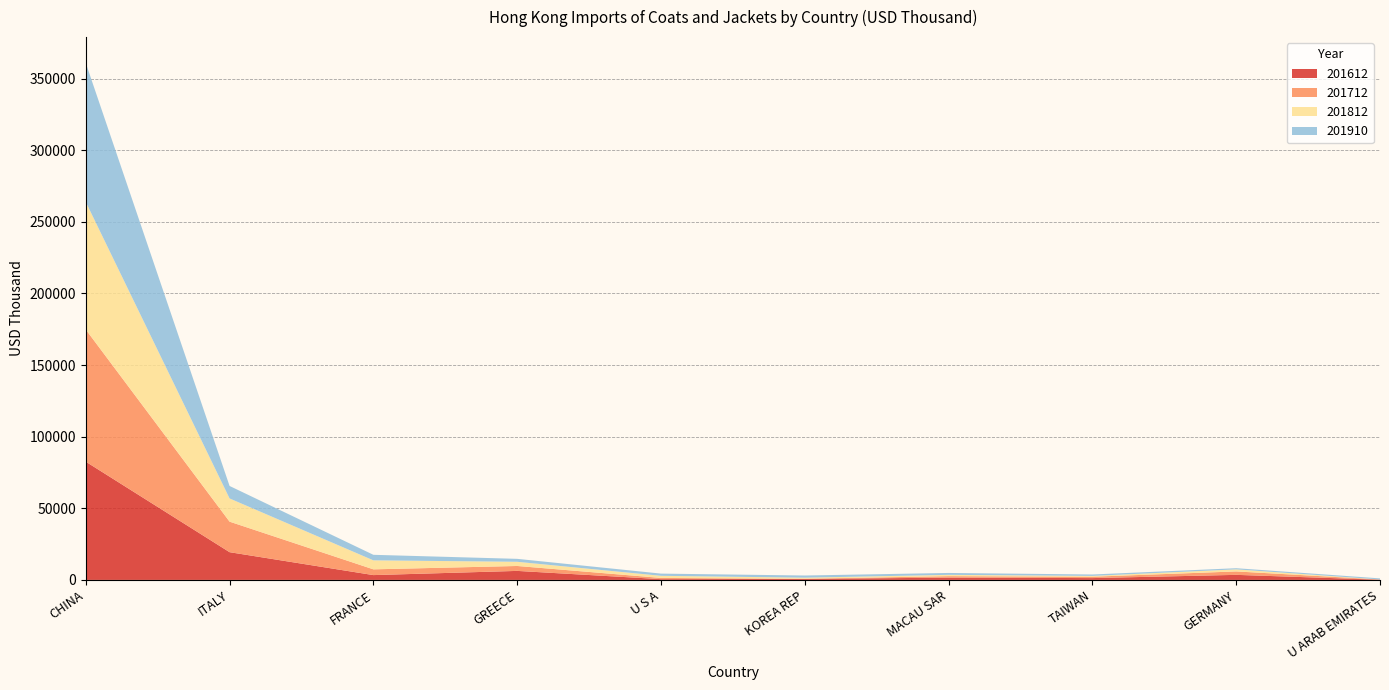

Reading right to left, transcribe all the data shown in this chart.

201612: U ARAB EMIRATES=154.8	GERMANY=3531.6	TAIWAN=1283.9	MACAU SAR=1581.1	KOREA REP=711.3	U S A=545.8	GREECE=6297.3	FRANCE=3369.1	ITALY=19367.5	CHINA=82544.7
201712: U ARAB EMIRATES=154.5	GERMANY=2393.9	TAIWAN=958.4	MACAU SAR=1046.8	KOREA REP=124.9	U S A=841.0	GREECE=3438.4	FRANCE=4012.5	ITALY=21308.4	CHINA=92237.9
201812: U ARAB EMIRATES=0.0	GERMANY=1443.8	TAIWAN=567.0	MACAU SAR=910.5	KOREA REP=724.8	U S A=1481.3	GREECE=2921.7	FRANCE=6284.1	ITALY=16196.2	CHINA=89049.9
201910: U ARAB EMIRATES=763.8	GERMANY=807.1	TAIWAN=980.0	MACAU SAR=1326.4	KOREA REP=1518.2	U S A=1540.3	GREECE=2053.7	FRANCE=3866.1	ITALY=8720.6	CHINA=97034.3